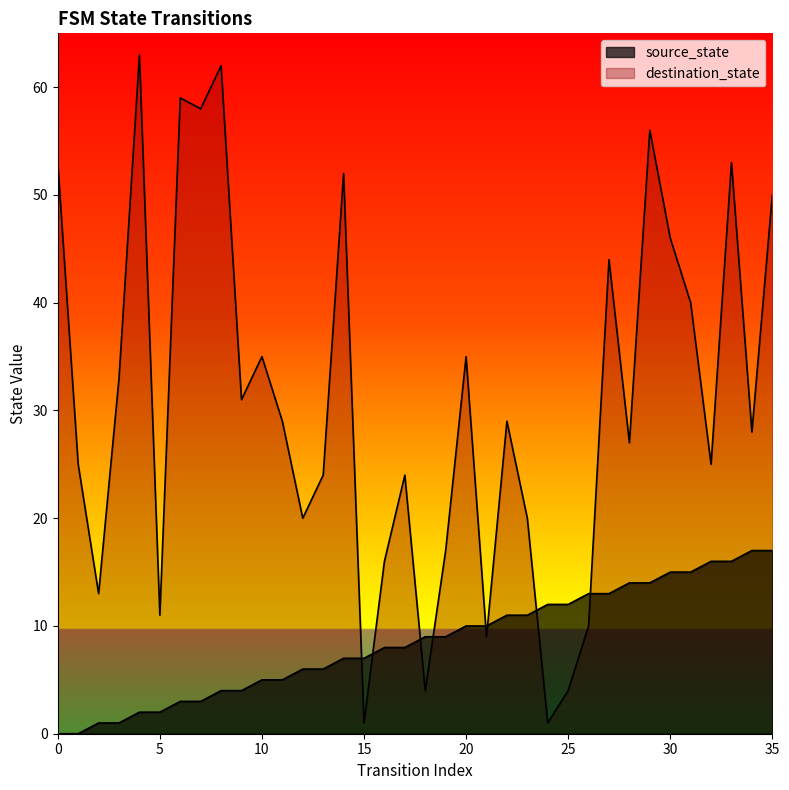

Reading left to right, what are all the values shown in this chart?

source_state: 0	0	1	1	2	2	3	3	4	4	5	5	6	6	7	7	8	8	9	9	10	10	11	11	12	12	13	13	14	14	15	15	16	16	17	17
destination_state: 53	25	13	33	63	11	59	58	62	31	35	29	20	24	52	1	16	24	4	17	35	9	29	20	1	4	10	44	27	56	46	40	25	53	28	50